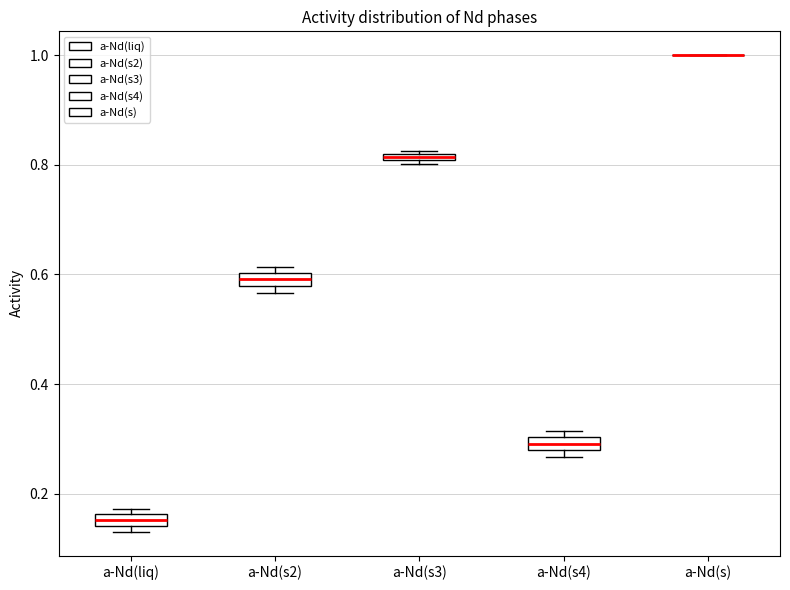

Where is the upper edge of the box for a-Nd(s4) on the y-axis? The values are not printed on the chart, so give them approximately, as read against the axis.

0.30